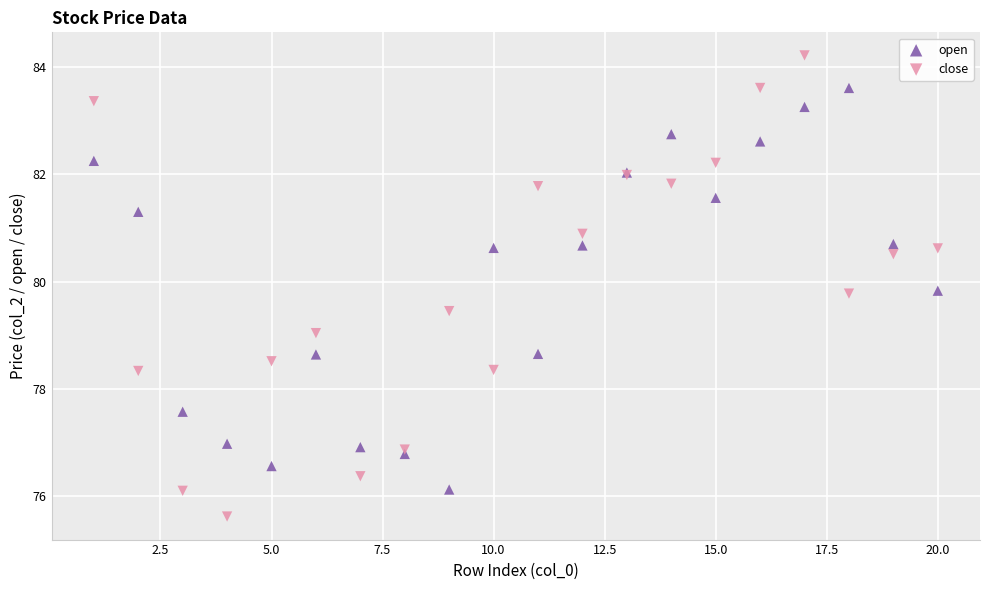

Which series has the widest spread of Y values?

close